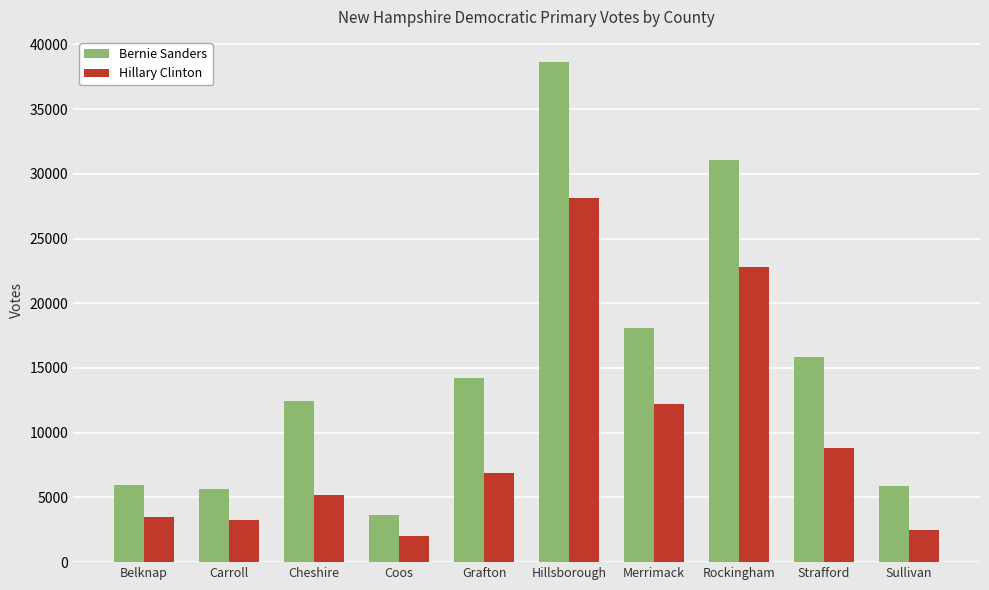

What is the sum of the Bernie Sanders values at Strafford and Merrimack?

33941